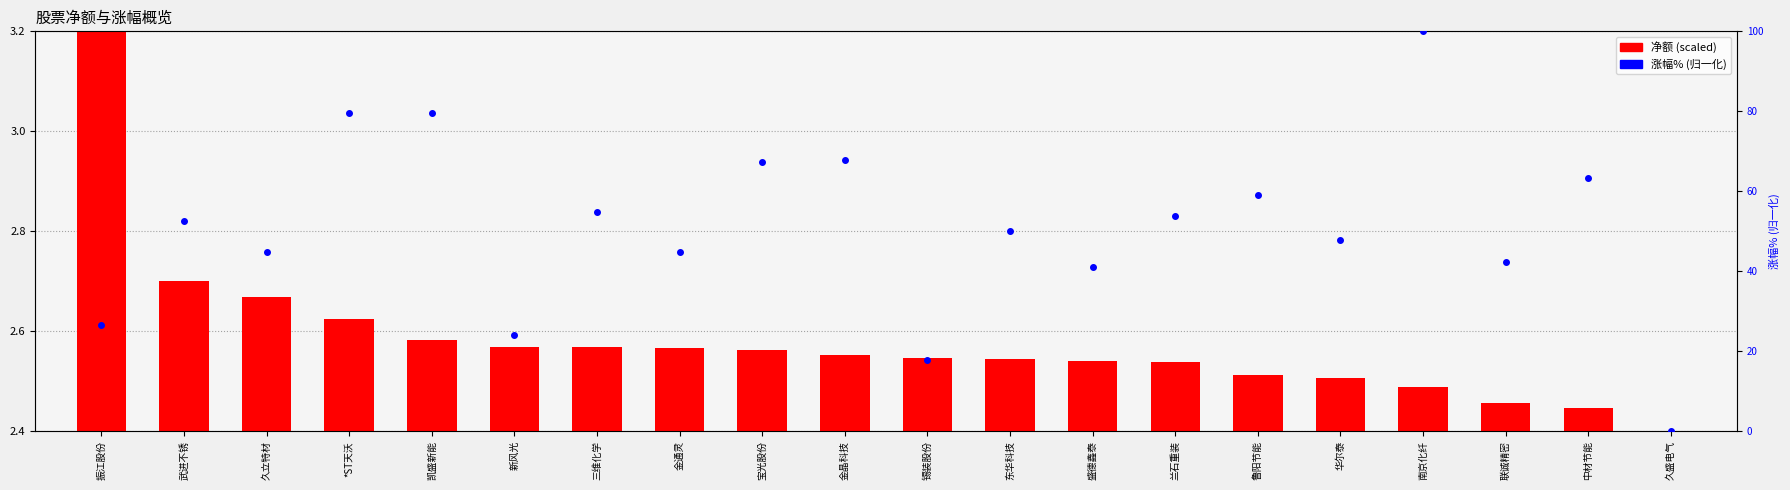

Which series has the widest spread of Y values?

涨幅%